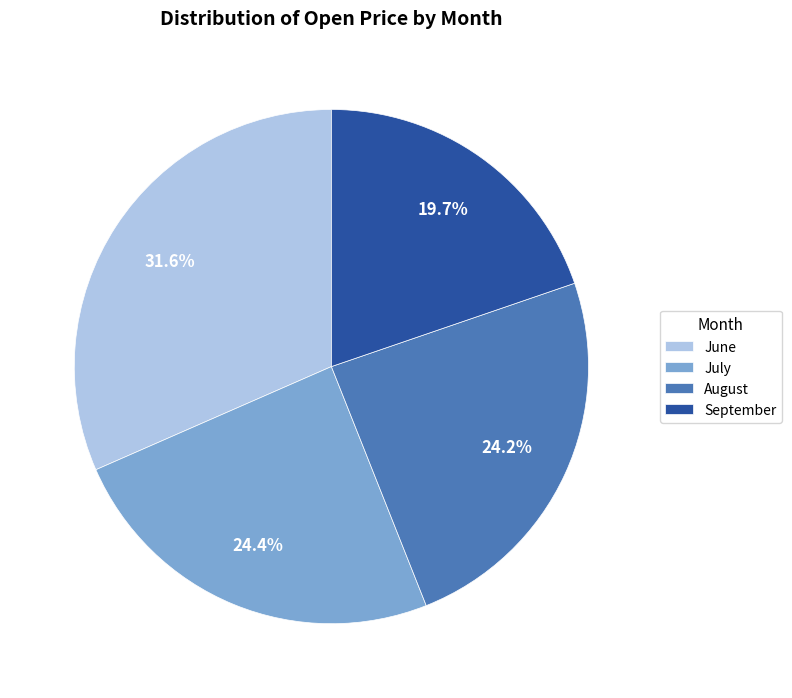

What is the smallest slice in the pie chart?

September